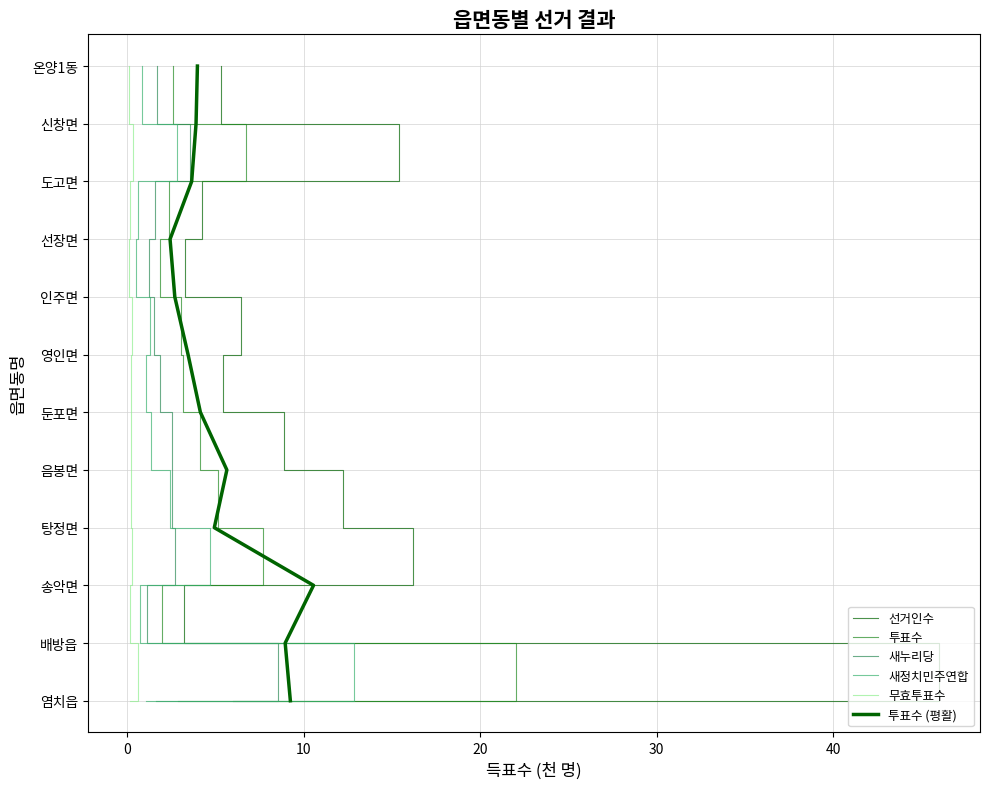

What is the difference between the second highest and second lowest values in the 무효투표수 series?

9